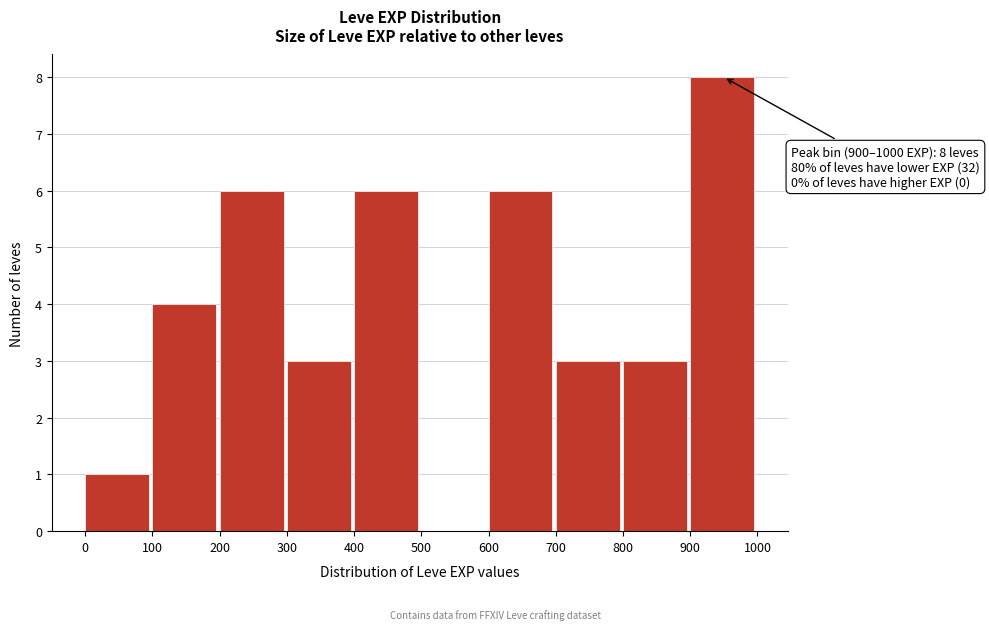

Which range on the x-axis has the tallest bar?

900 to 1000